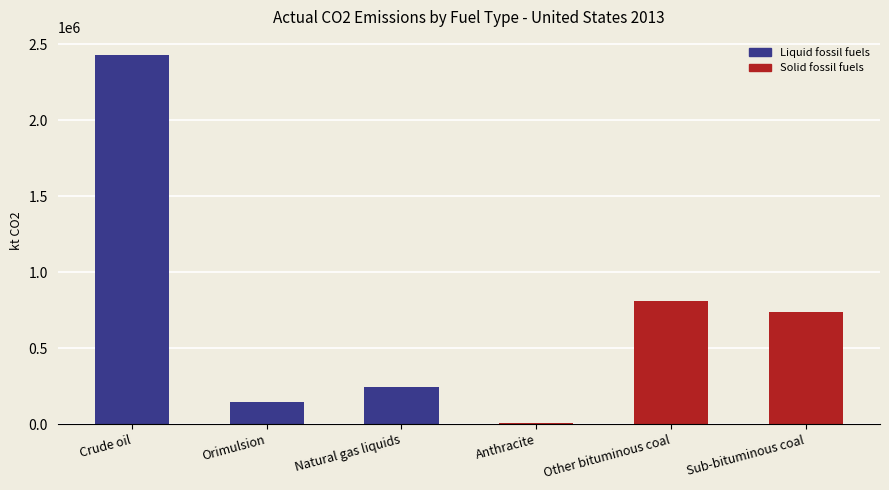

What is the approximate value at Natural gas liquids?

245879.7